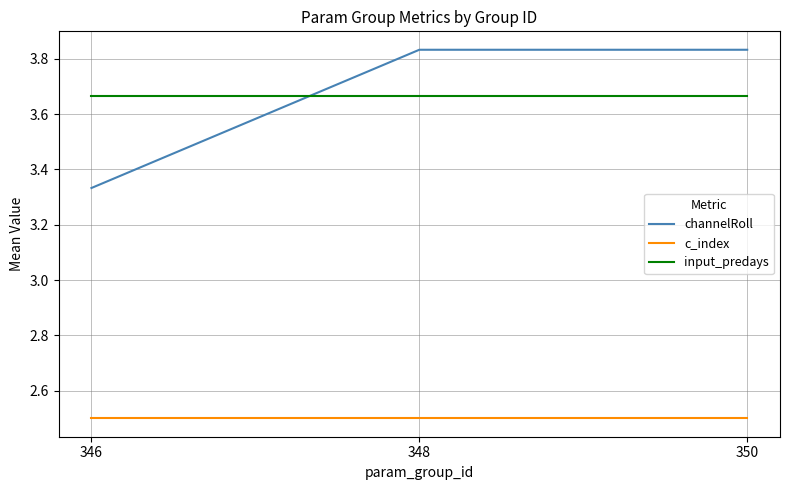

True or false: c_index has a value of 3.7 at 348.

False